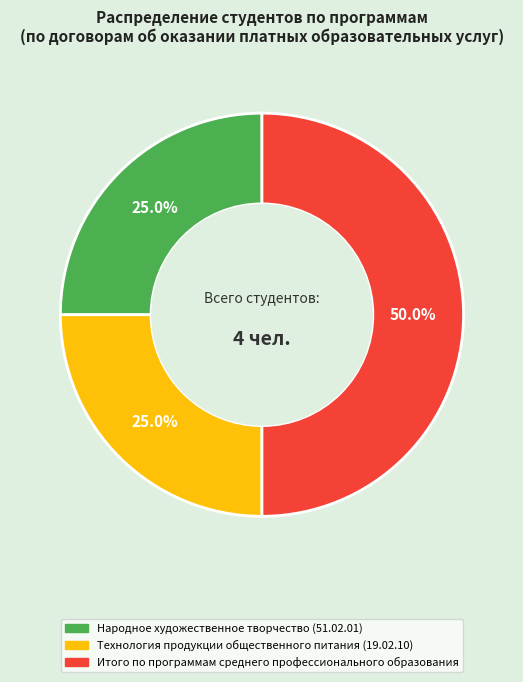

Which category has the biggest portion of the pie?

Итого по программам среднего профессионального образования